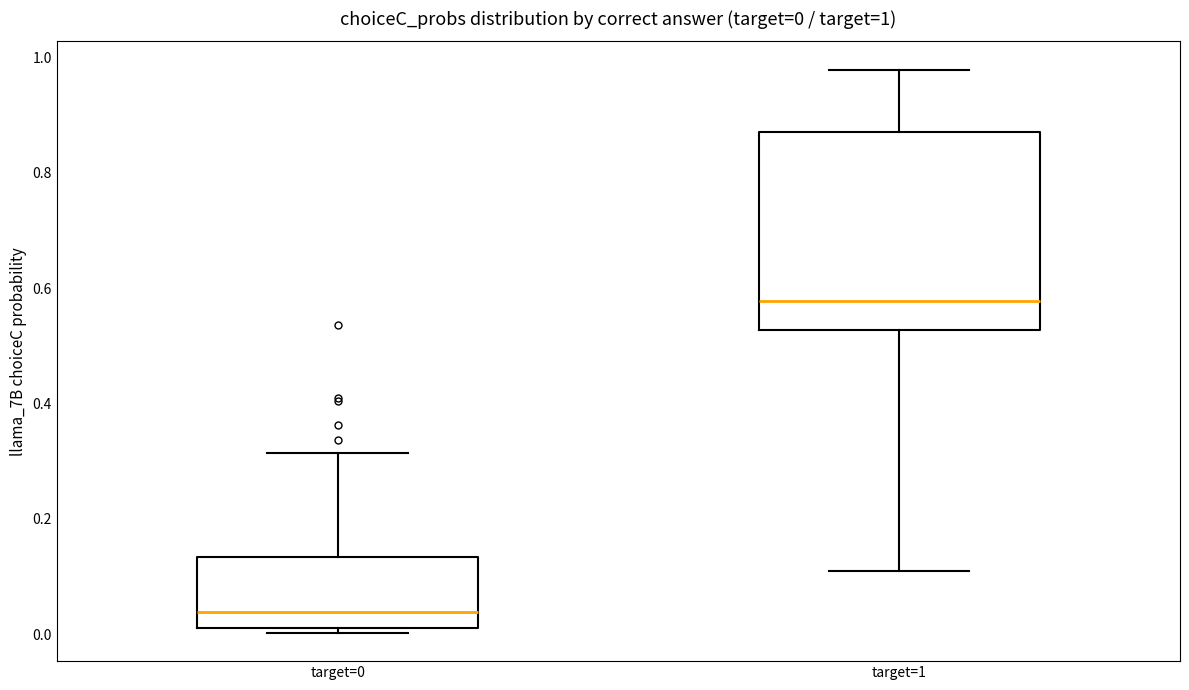

Which box's median line is the highest?

target=1